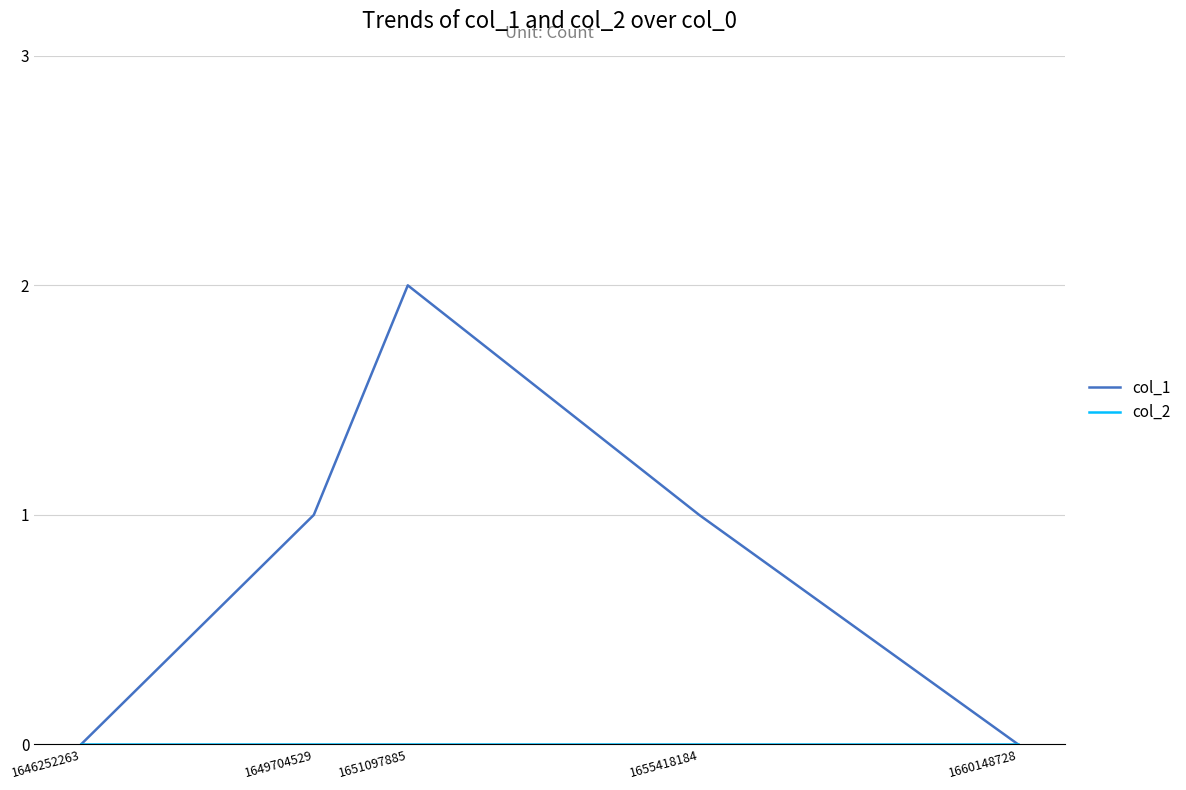

At which category is the sum across all series the highest?

1651097885